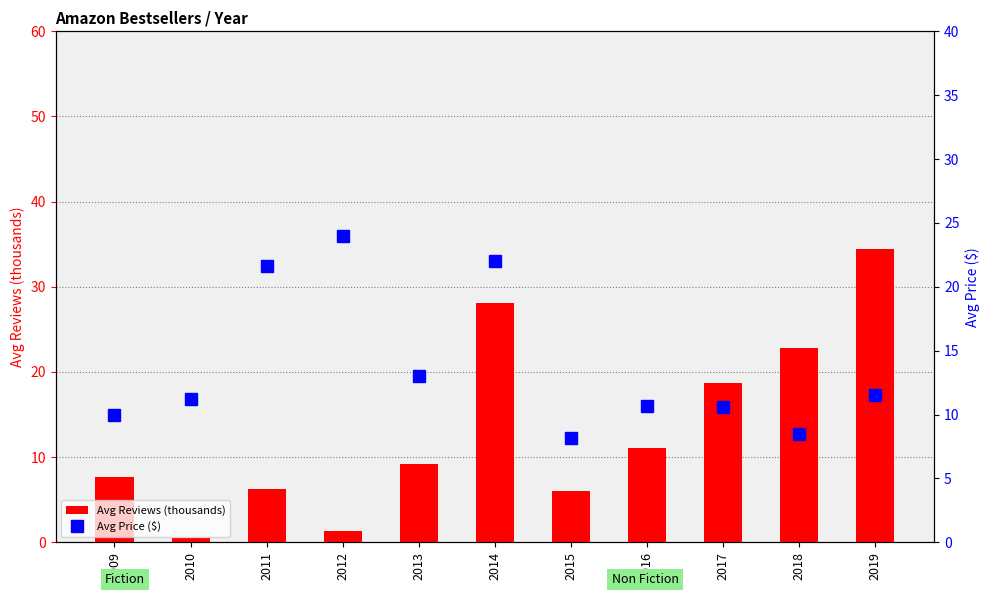

What is the maximum value shown in the chart?

34.4